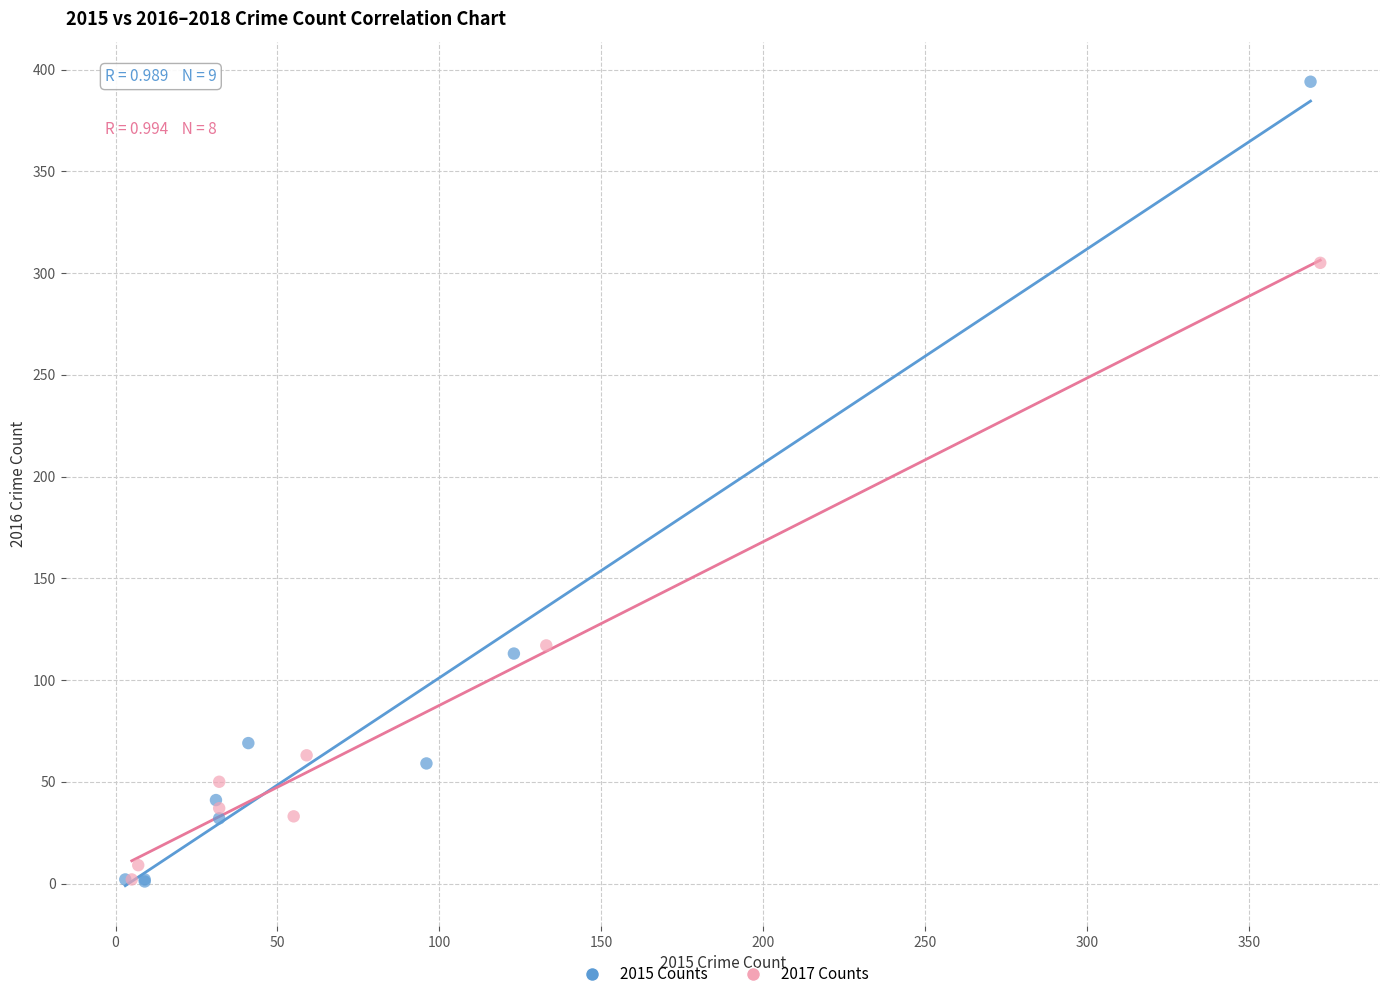

Which series reaches the maximum Y coordinate?

2015 Counts